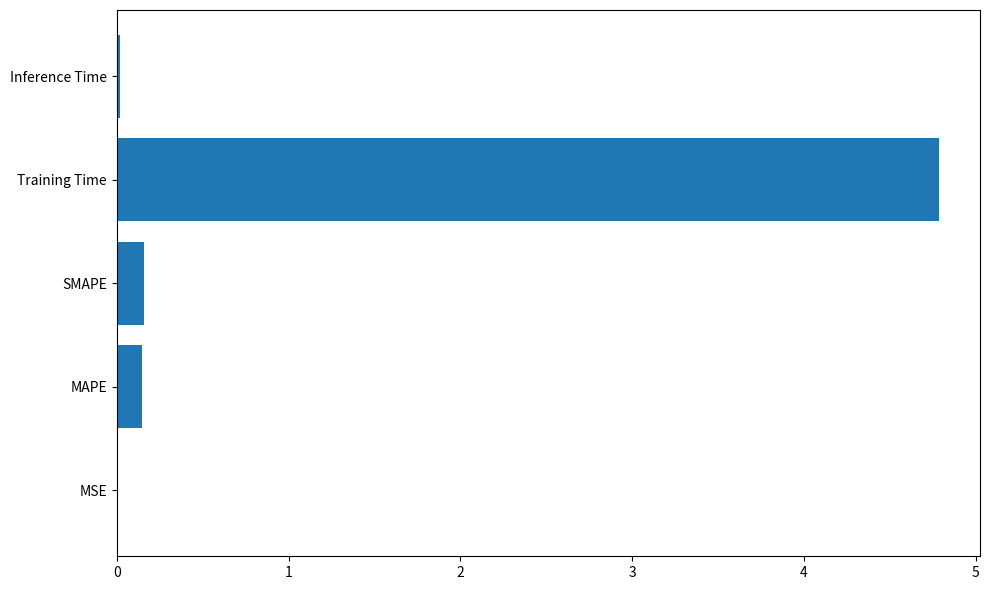

Which category has the highest value across all series?

Training Time